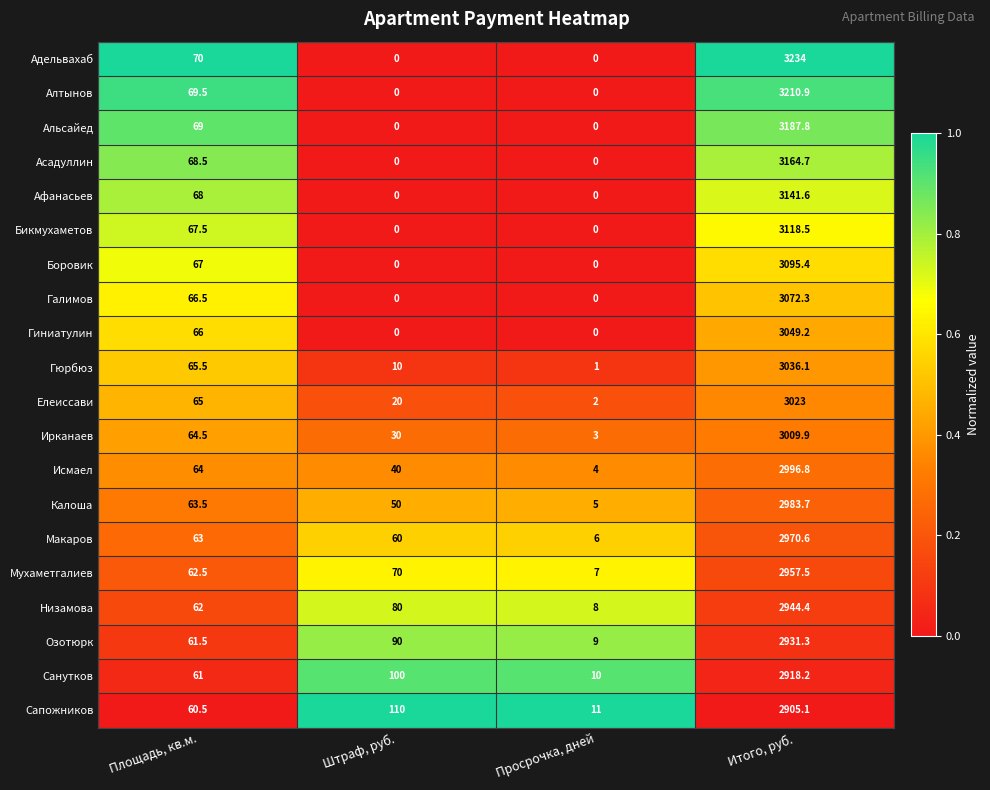

How many series are shown in this chart?

20